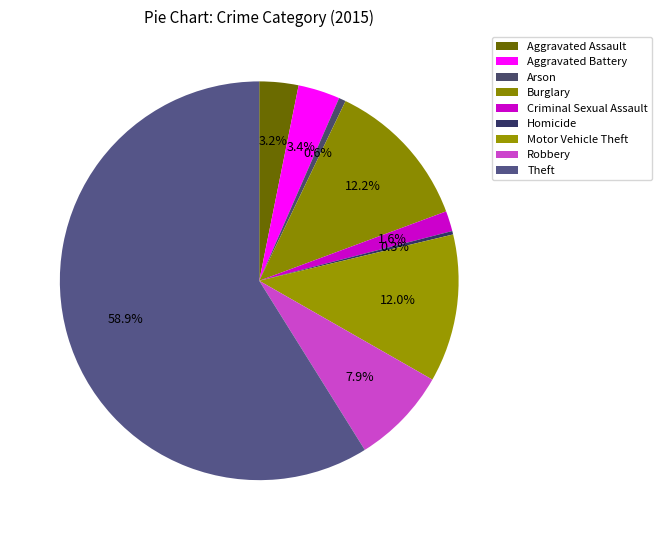

The Arson slice represents 1% of the pie. True or false?

True